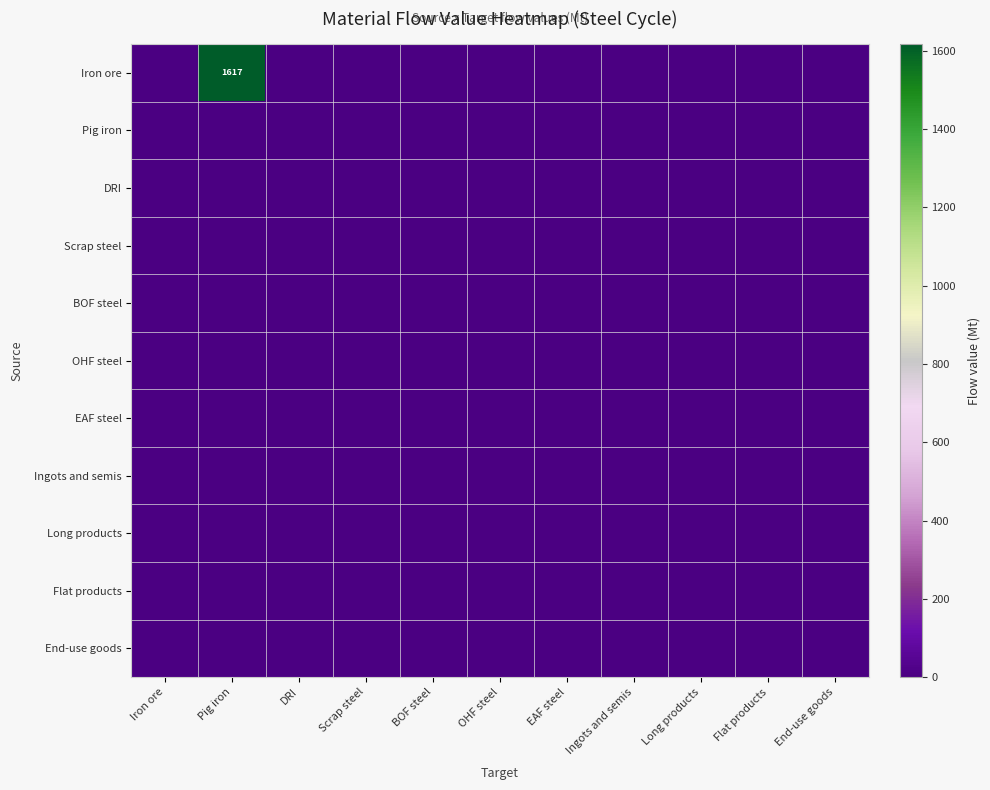

List the labels in order of OHF steel value, smallest first.

Iron ore, Pig iron, DRI, Scrap steel, BOF steel, OHF steel, EAF steel, Ingots and semis, Long products, Flat products, End-use goods